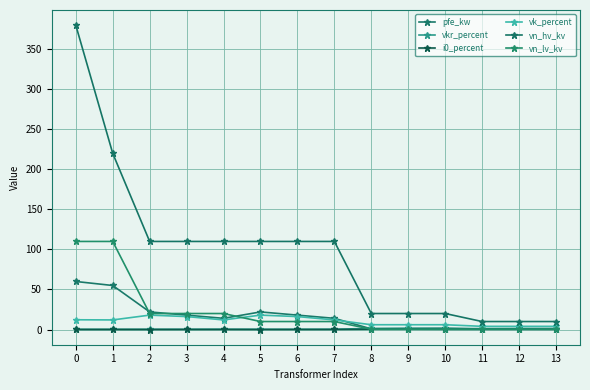

Between 5 and 2, which is larger?

5